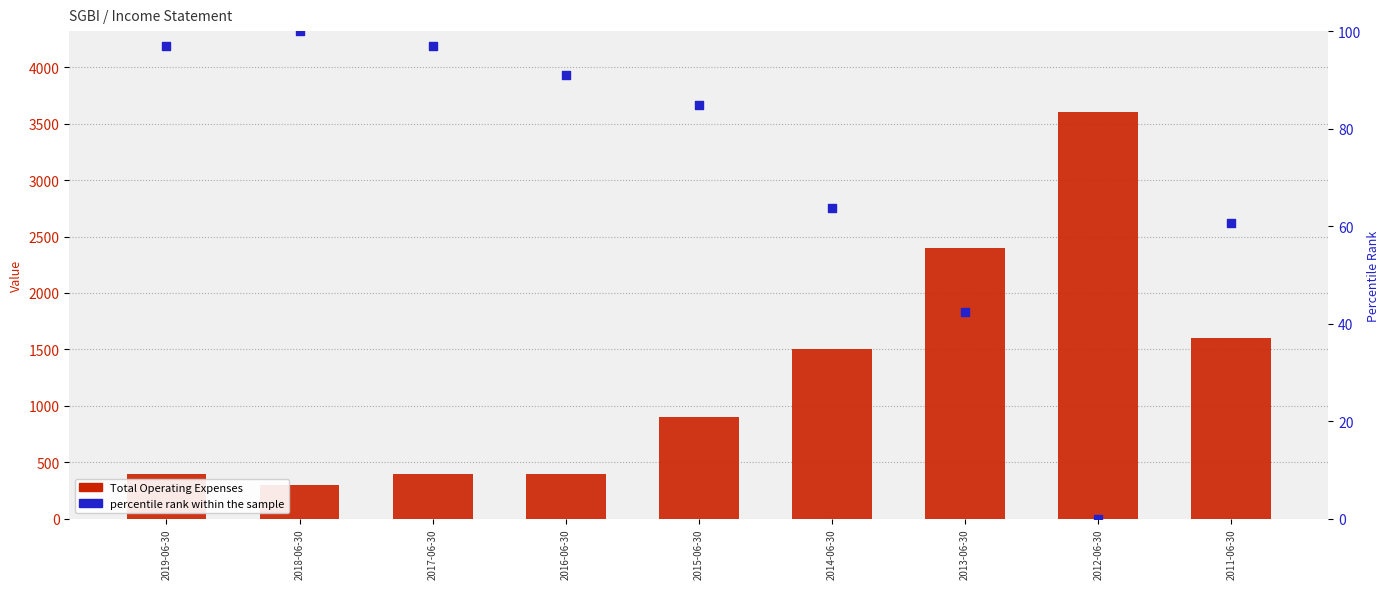

Which series reaches the maximum Y coordinate?

Total Operating Expenses